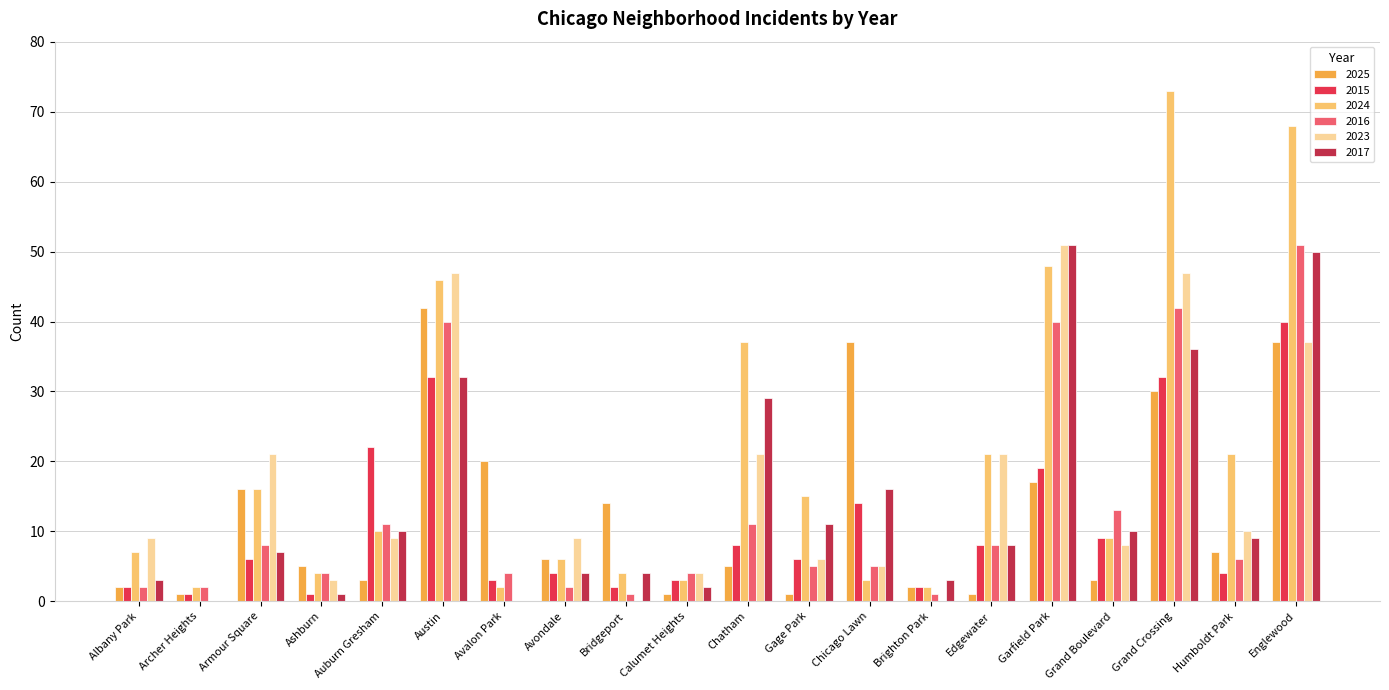

Are the bars horizontal?

No